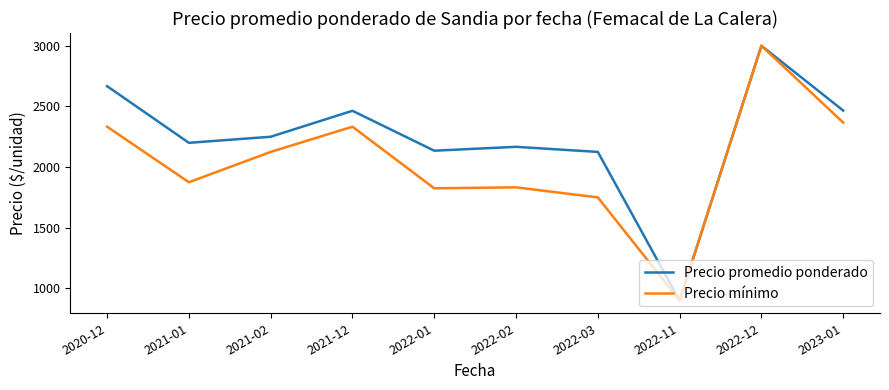

What are all the series names shown in the legend?

Precio promedio ponderado, Precio mínimo